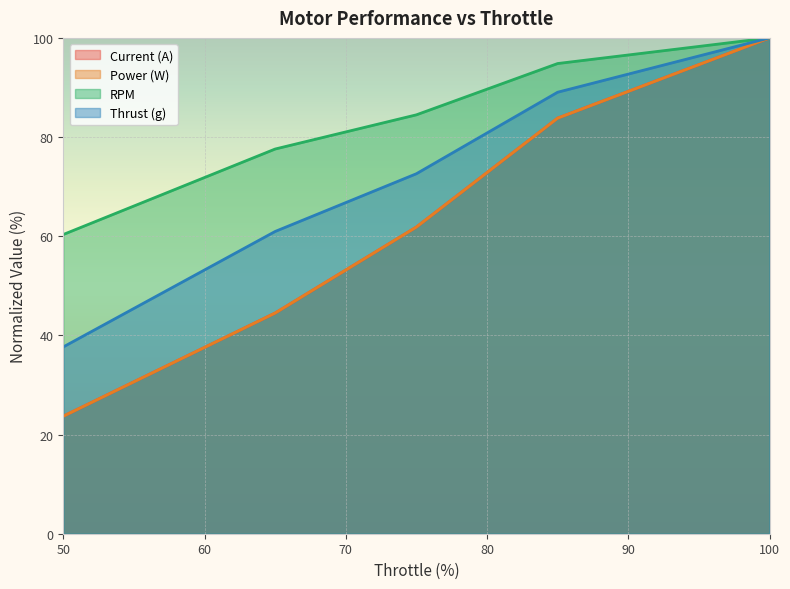

True or false: RPM and Thrust (g) intersect in this chart.

False